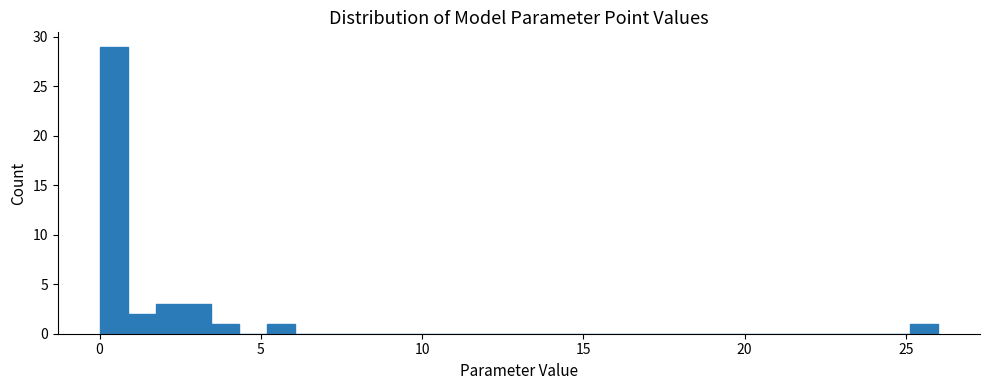

Around what value on the x-axis is the tallest bar? Give the approximate position of its centre, as read against the axis.

0.5